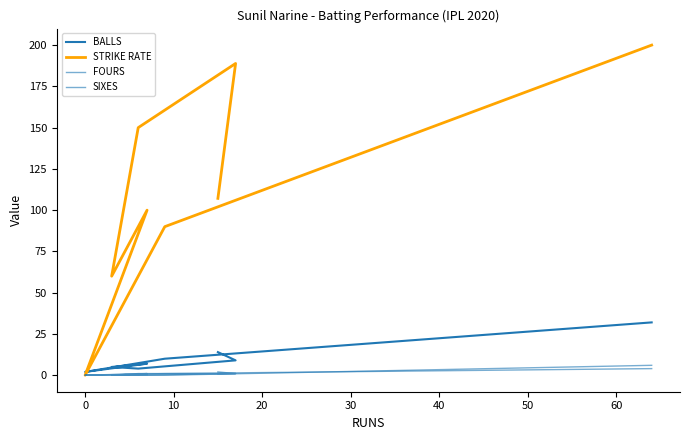

Rank the series at 20 from highest to lowest value.

STRIKE RATE, BALLS, FOURS, SIXES